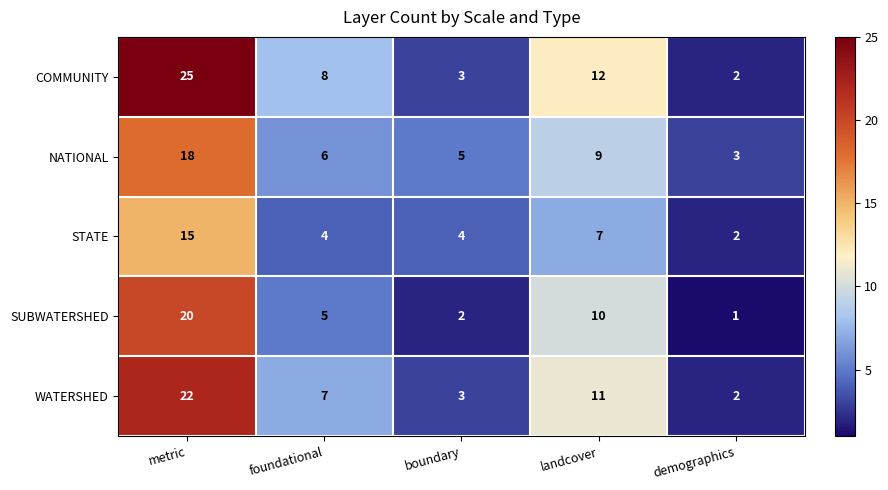

Which series has the widest spread of values?

COMMUNITY